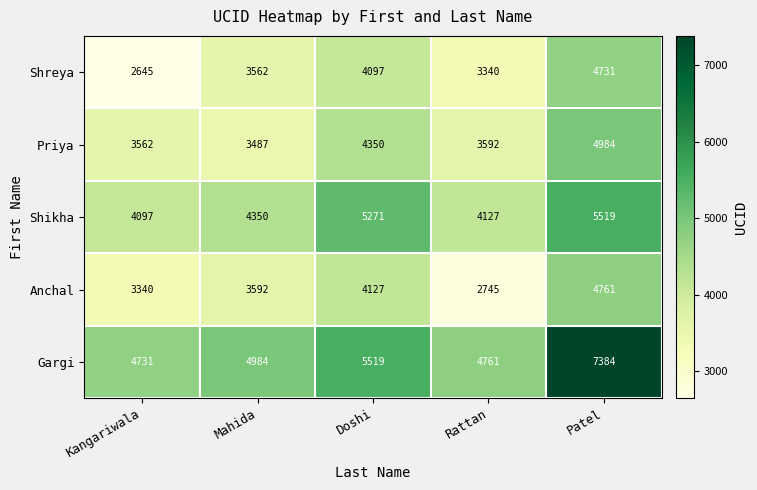

At which category does the chart reach its minimum across all series?

Kangariwala